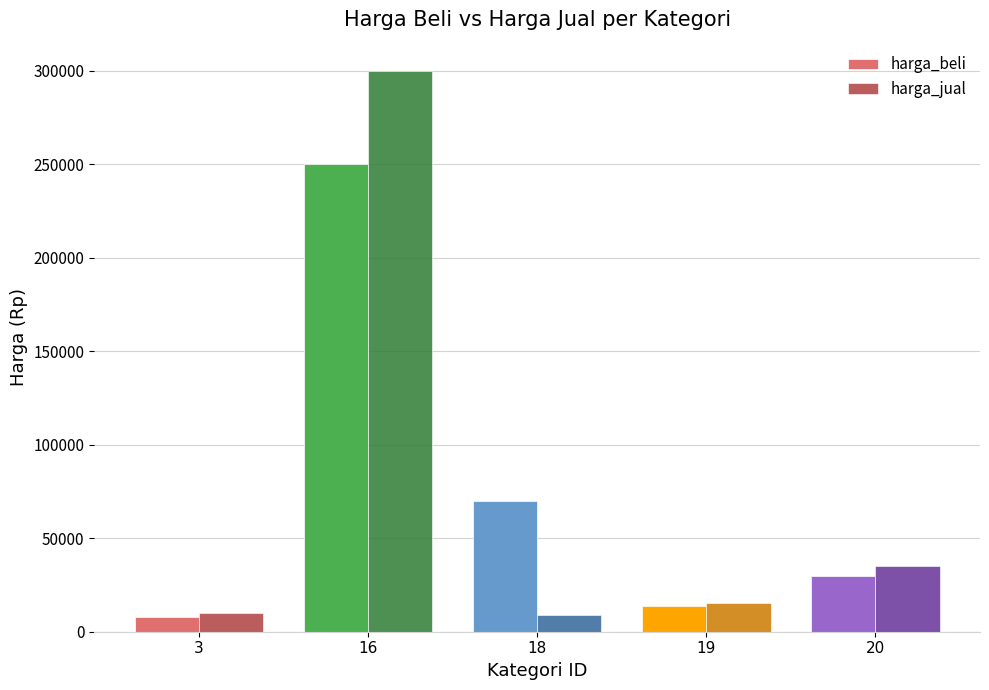

What is the spread (max minus min) of values at 18?

61000